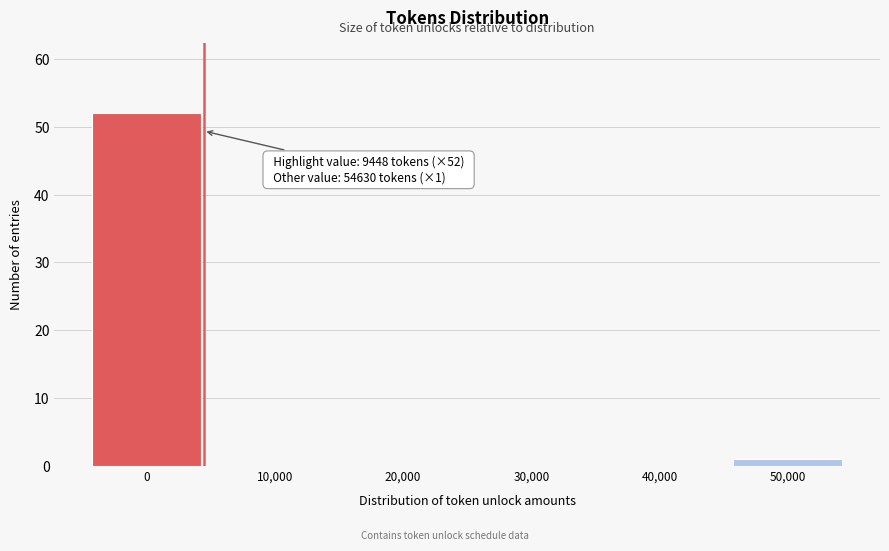

Reading right to left, extract all data points from this chart.

50,000=1	40,000=0	30,000=0	20,000=0	10,000=0	0=52